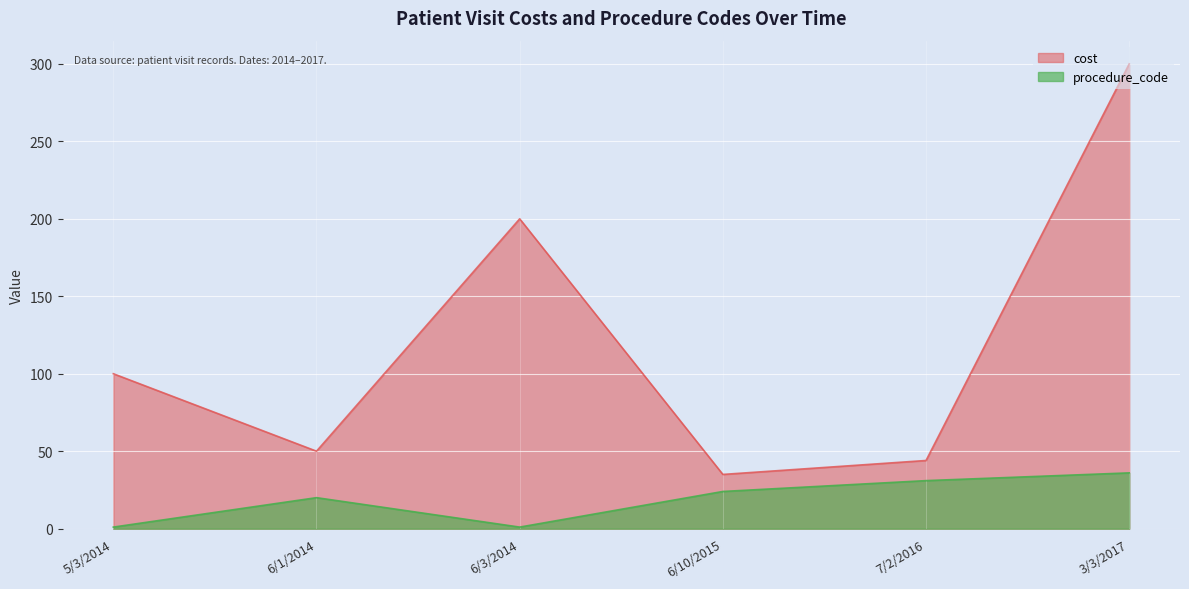

Rank the series at 6/10/2015 from highest to lowest value.

cost, procedure_code